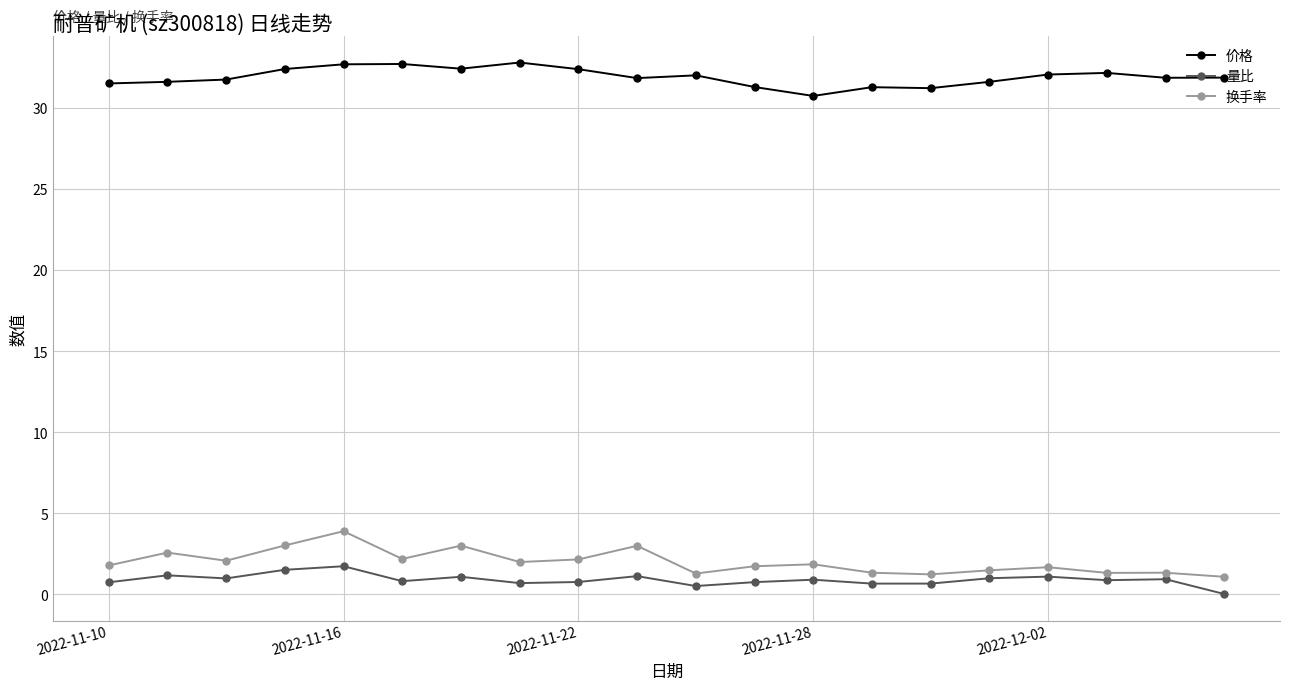

True or false: 换手率 has more than 0 points higher than both neighbors.

True